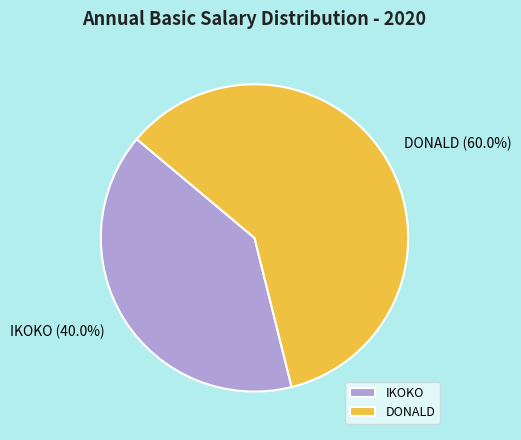

To the nearest percent, what is the difference between the largest and smallest slice percentages?

20%